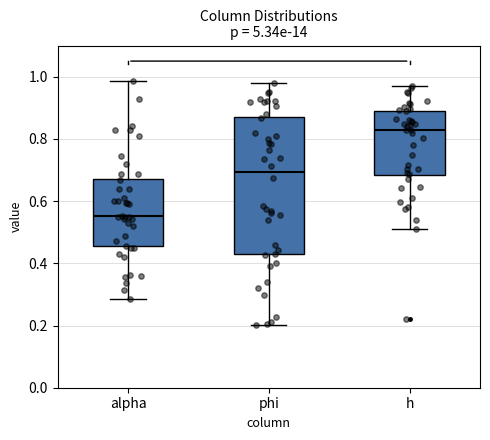

Reading left to right, read every box against the y-axis: the position of its median line, the range the box covers, and the ends of its whiskers. The values are not printed on the chart, so give them approximately, as read against the axis.

alpha: median 0.56, box 0.46 to 0.68, whiskers 0.28 to 0.98
phi: median 0.70, box 0.42 to 0.86, whiskers 0.20 to 0.98
h: median 0.82, box 0.68 to 0.88, whiskers 0.52 to 0.98